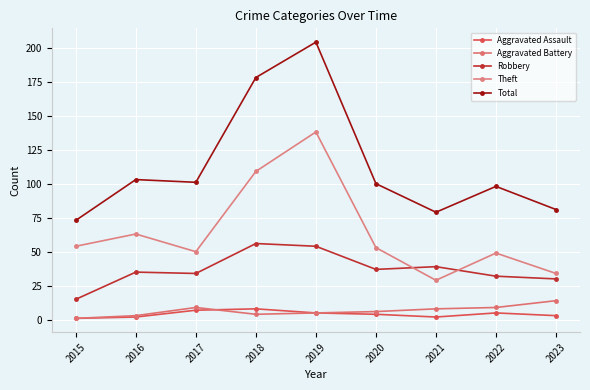

Between 2018 and 2022, which series saw the biggest shift?

Total